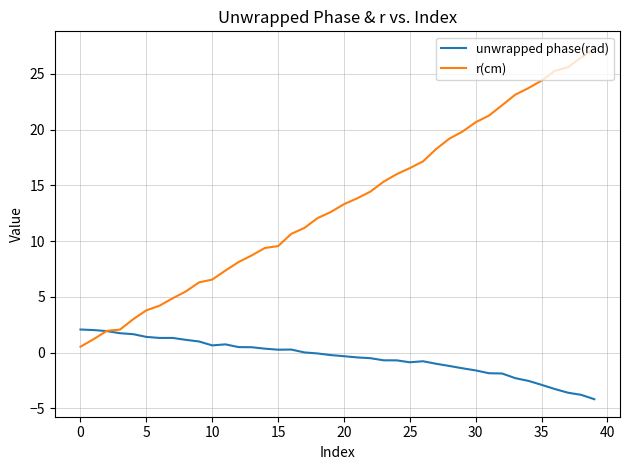

What are all the series names shown in the legend?

unwrapped phase(rad), r(cm)